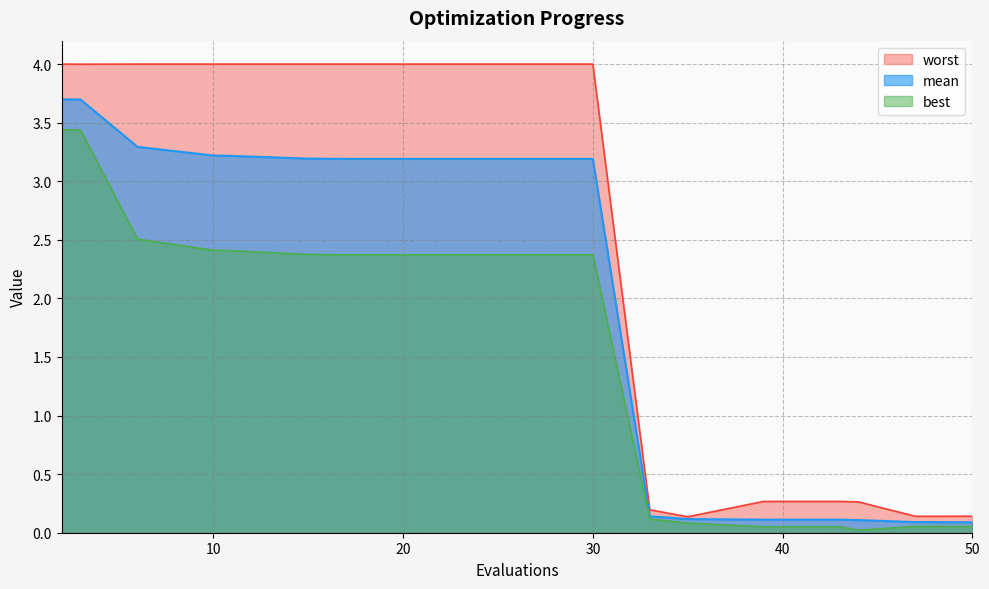

Does the chart display data point markers on the line(s)?

No